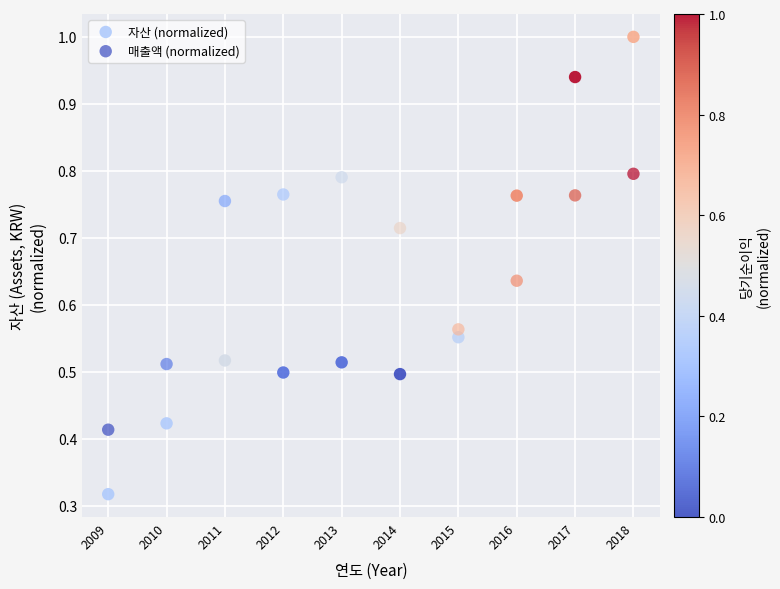

Which series has the widest spread of Y values?

자산 (normalized)